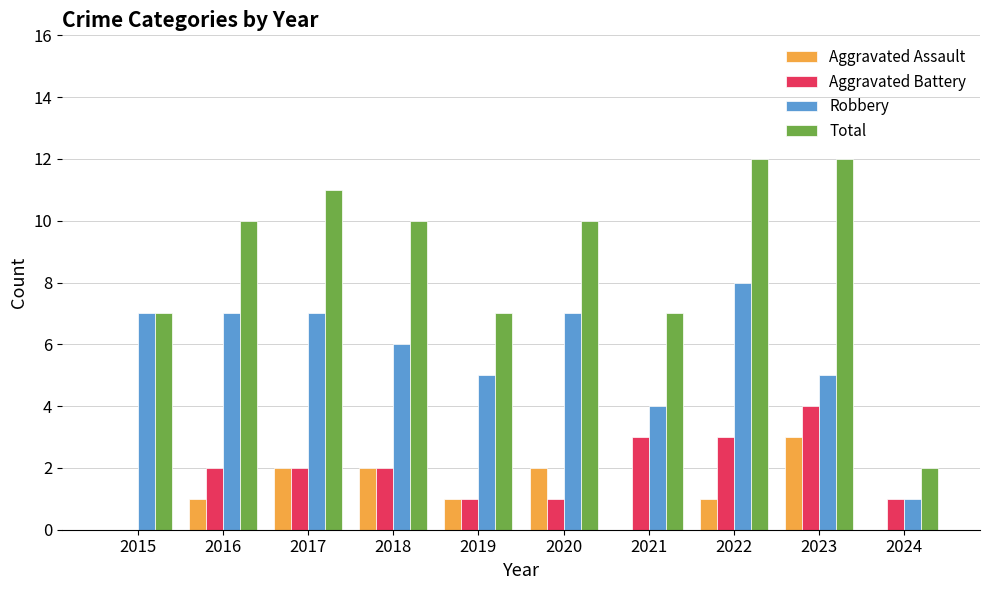

What is the highest value of the Total series?

12